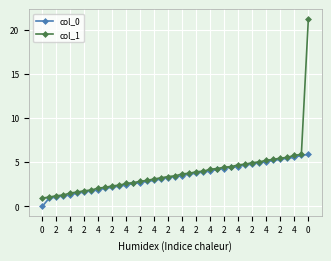

Does the chart display data point markers on the line(s)?

Yes